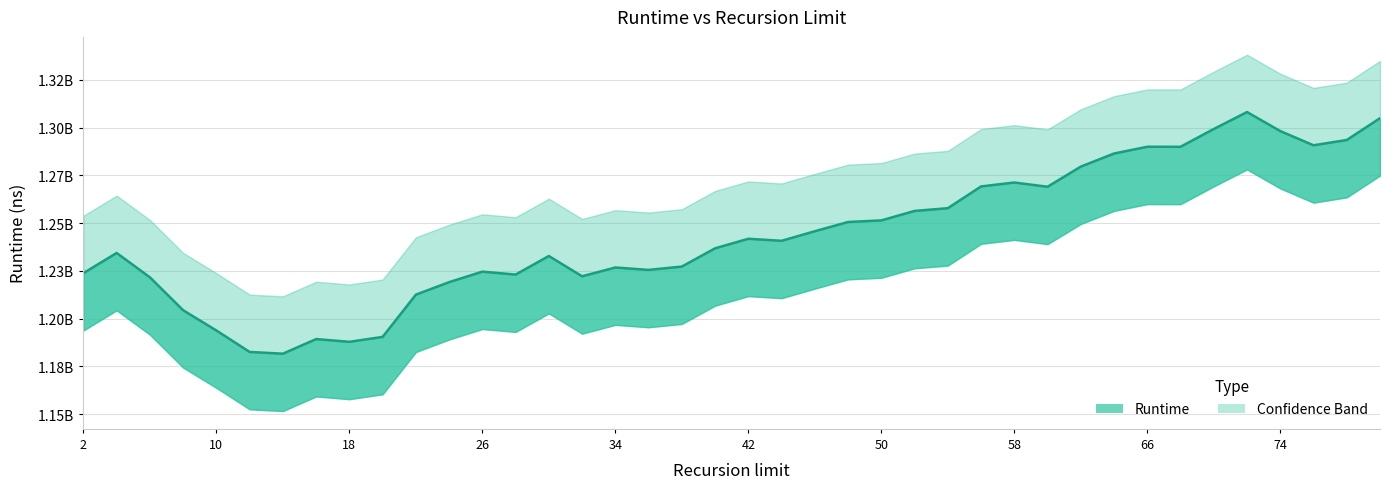

What is the total value across all series at 10?

3581416755